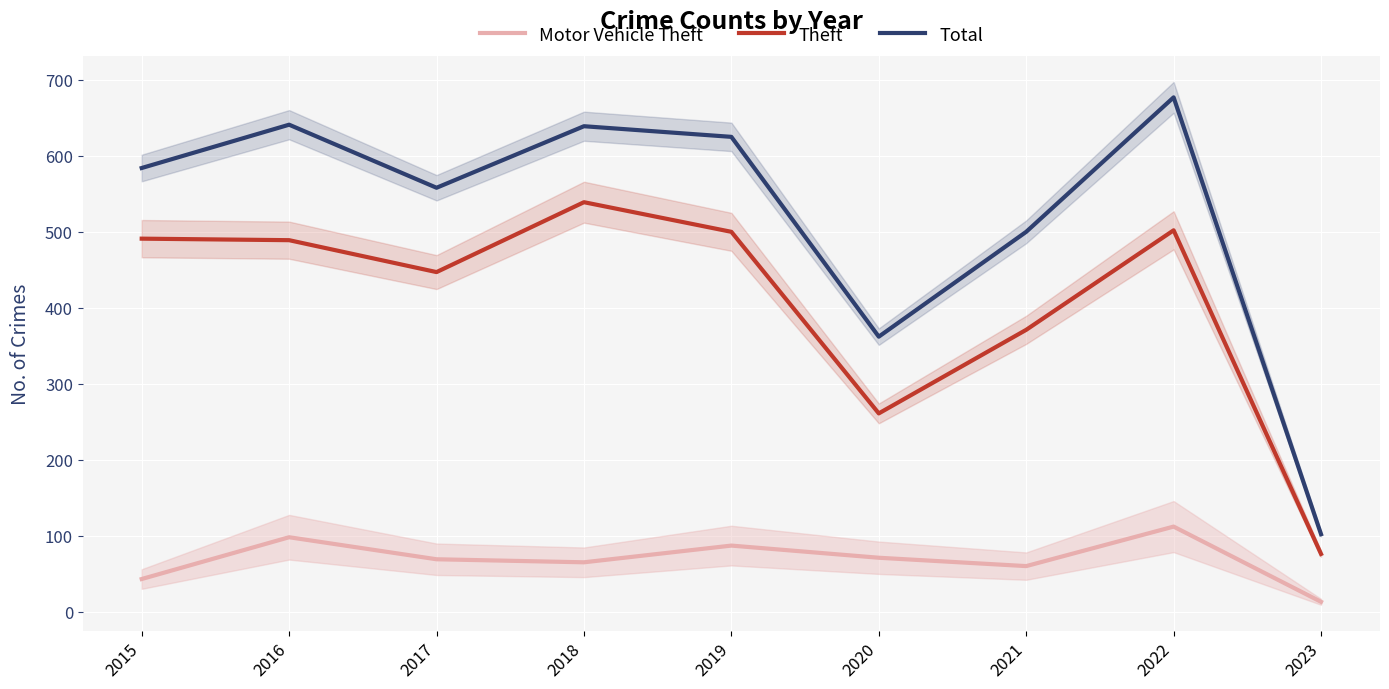

Reading left to right, transcribe all the data shown in this chart.

Motor Vehicle Theft: 43	98	69	65	87	71	60	112	13
Theft: 491	489	447	539	500	261	371	502	76
Total: 584	641	558	639	625	362	500	677	102